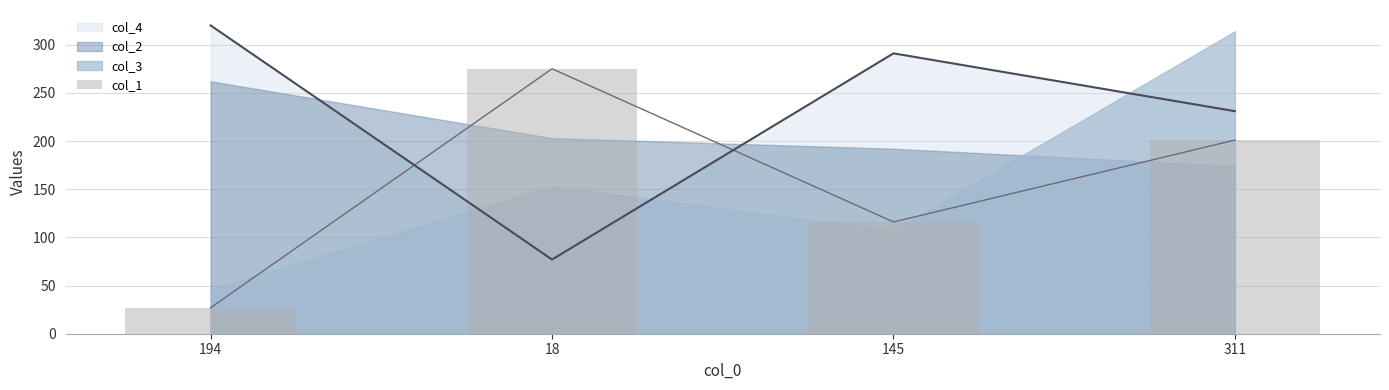

True or false: the data shows 70 at 18.

False